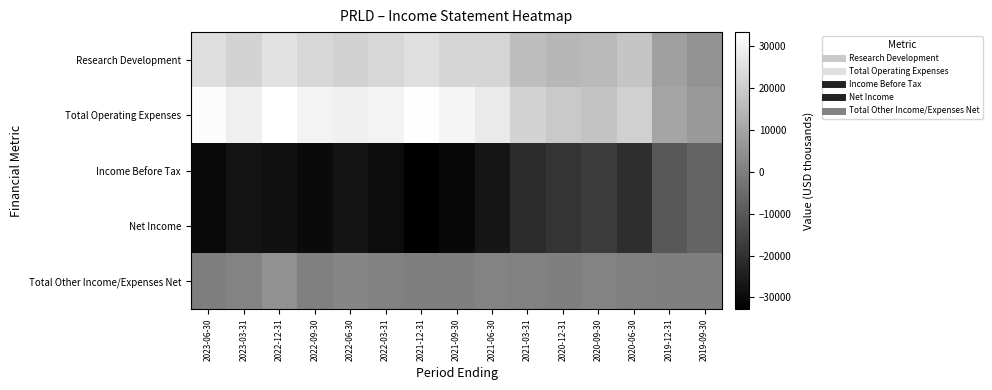

At which category is the sum across all series the highest?

2022-12-31